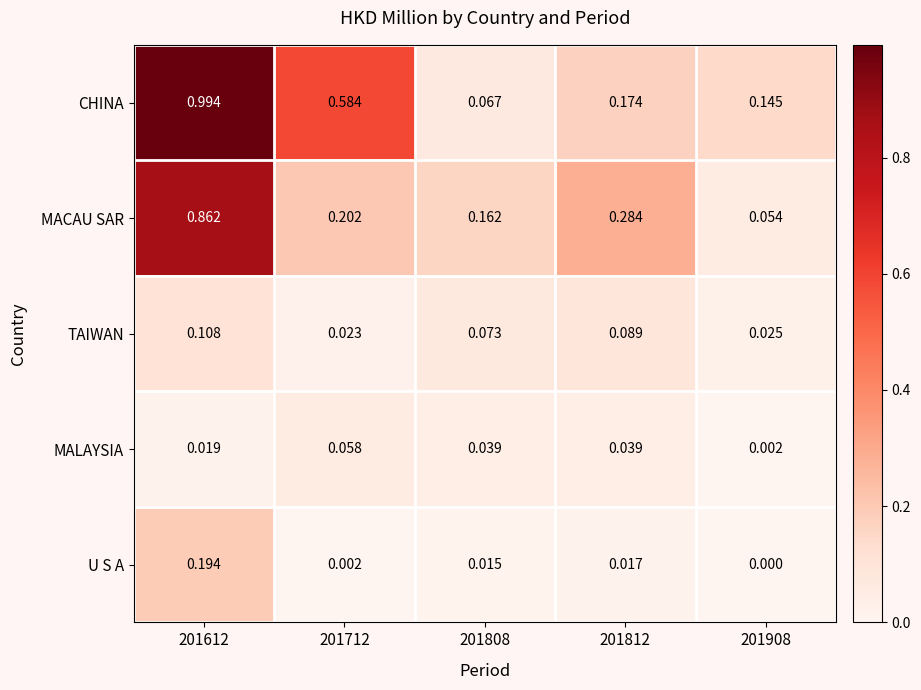

Which series changed the most between 201712 and 201808?

CHINA